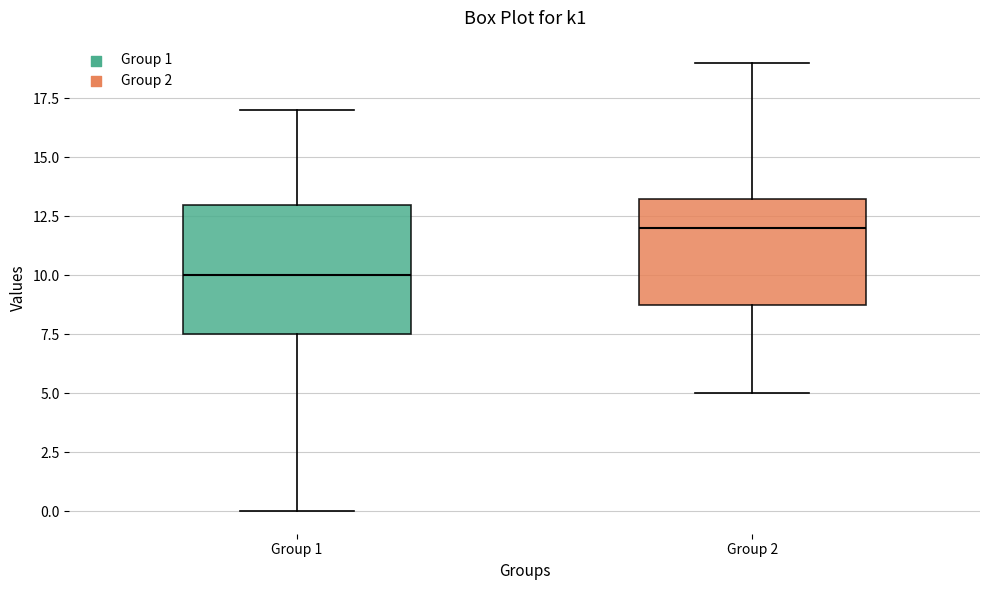

Comparing the boxes themselves (not the whiskers), which one is the tallest?

Group 1